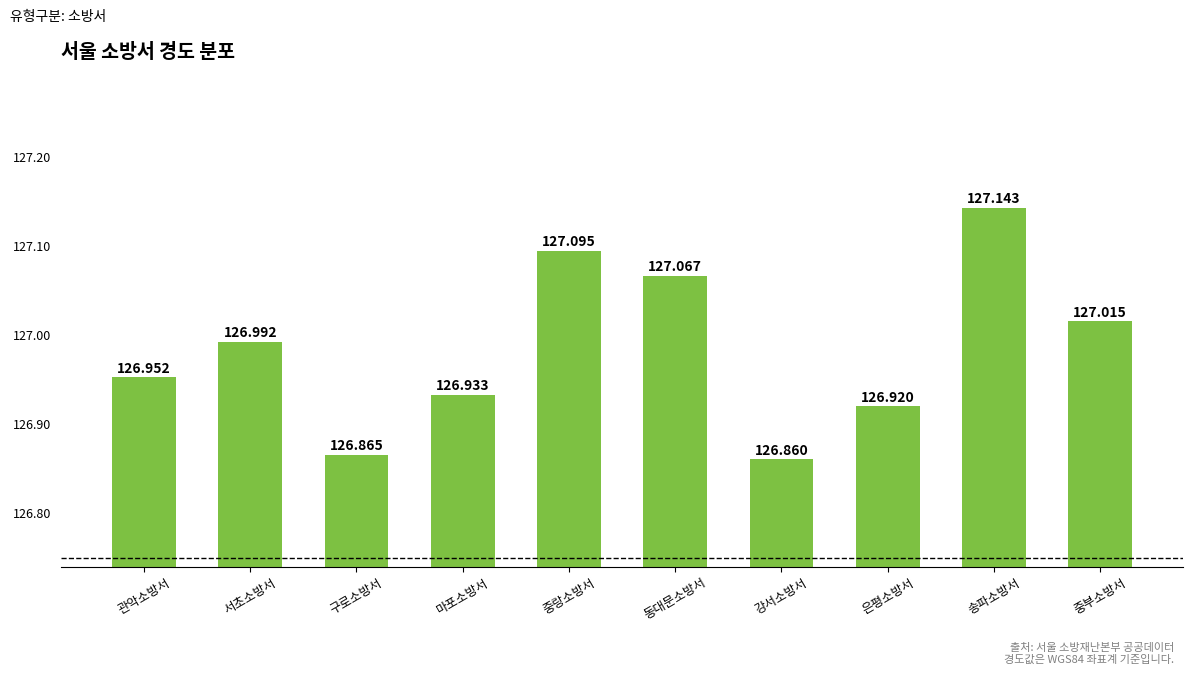

What position from the right is 중부소방서?

1